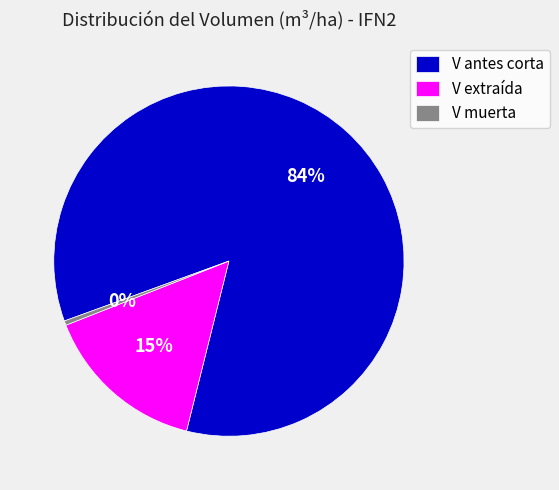

Combined, do V muerta and V extraída account for over 50%?

No